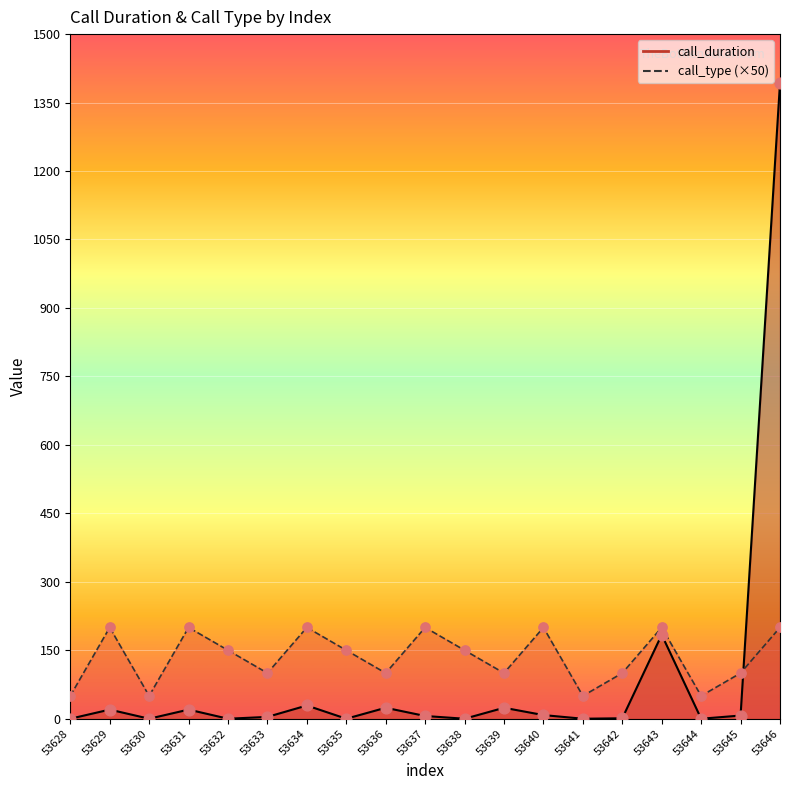

Which series contains the highest Y value?

call_duration